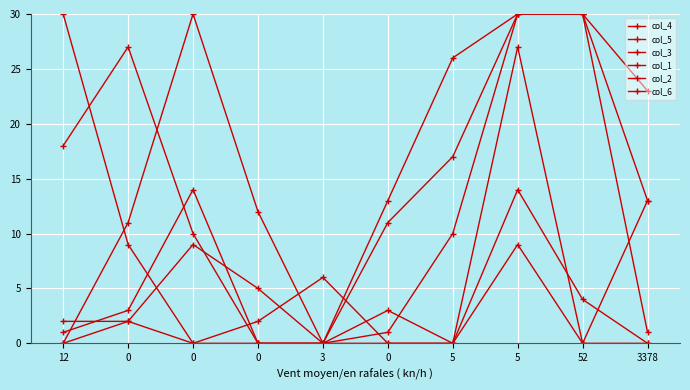

How many lines are shown in the chart?

6